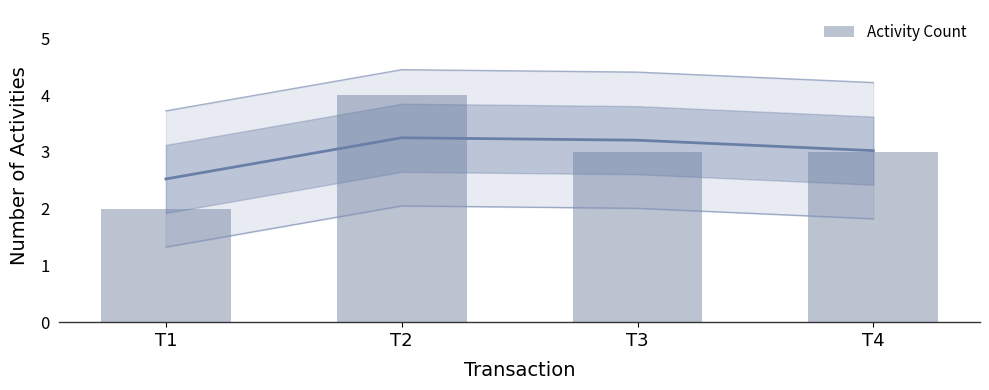

What is the difference between the maximum and minimum values?

2